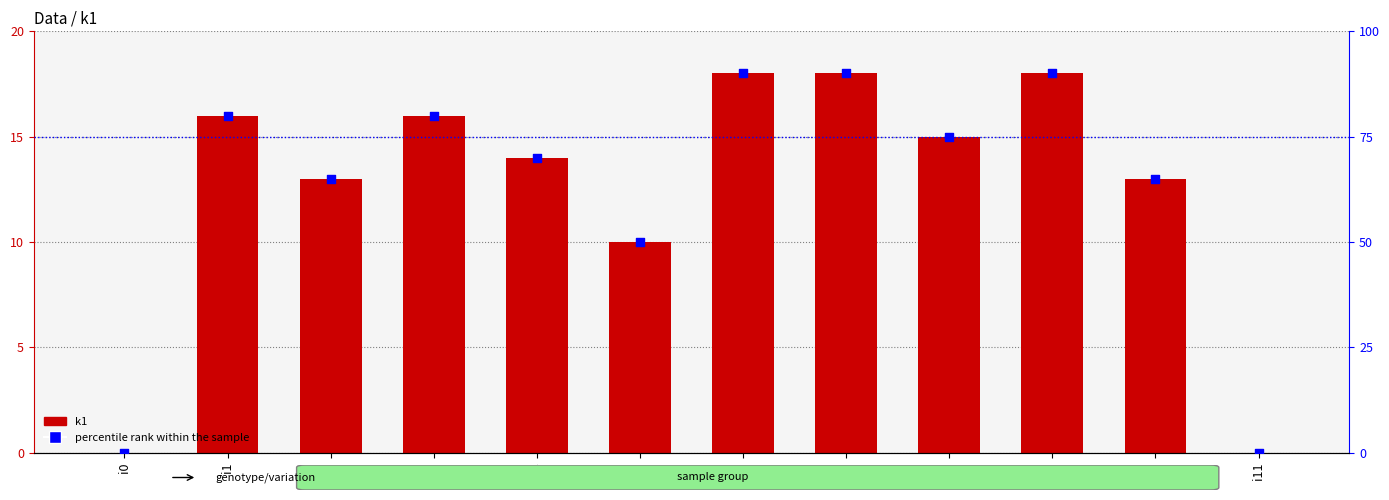

At how many categories does at least one series exceed 41?

10